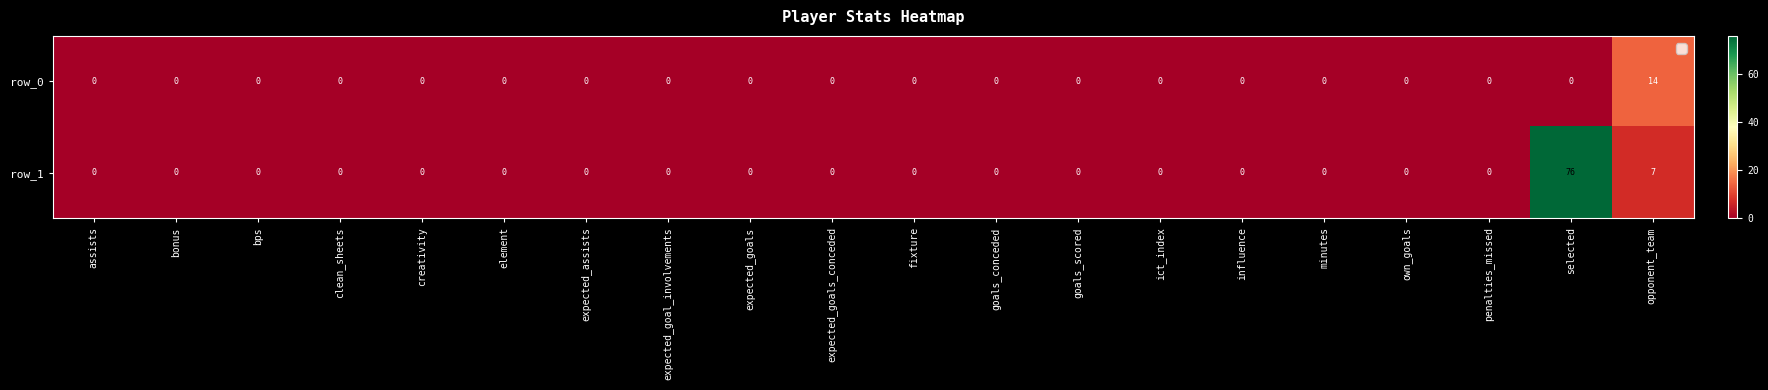

What is the maximum value for row_1?

76